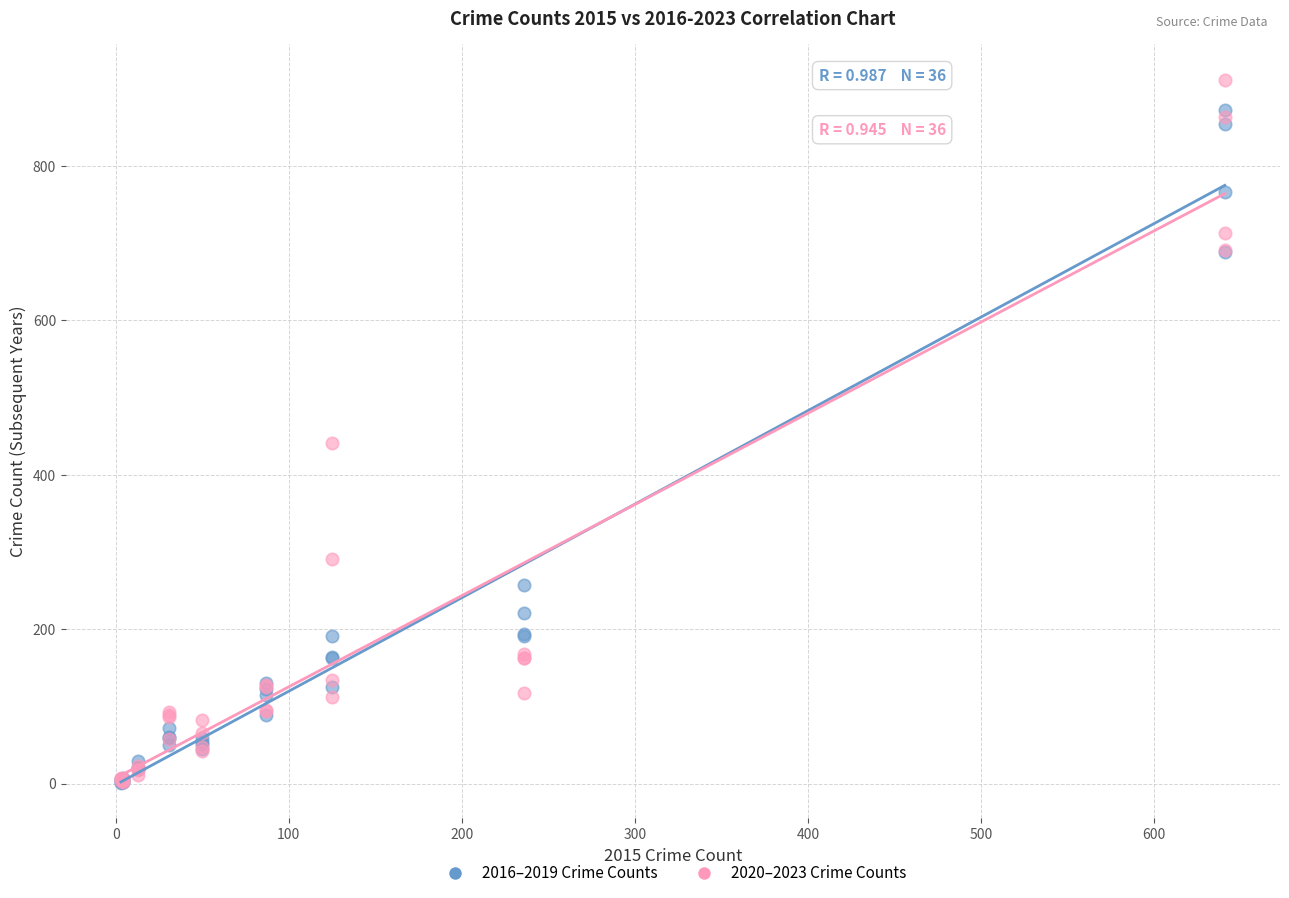

In the 2020–2023 Crime Counts series, what Y value is closest to 457?

442